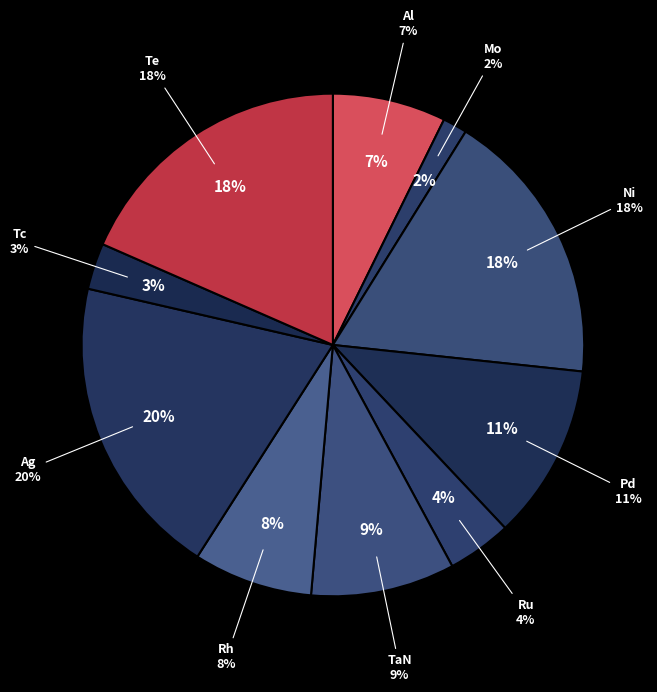

Is it true that Al is 13% of the pie?

False